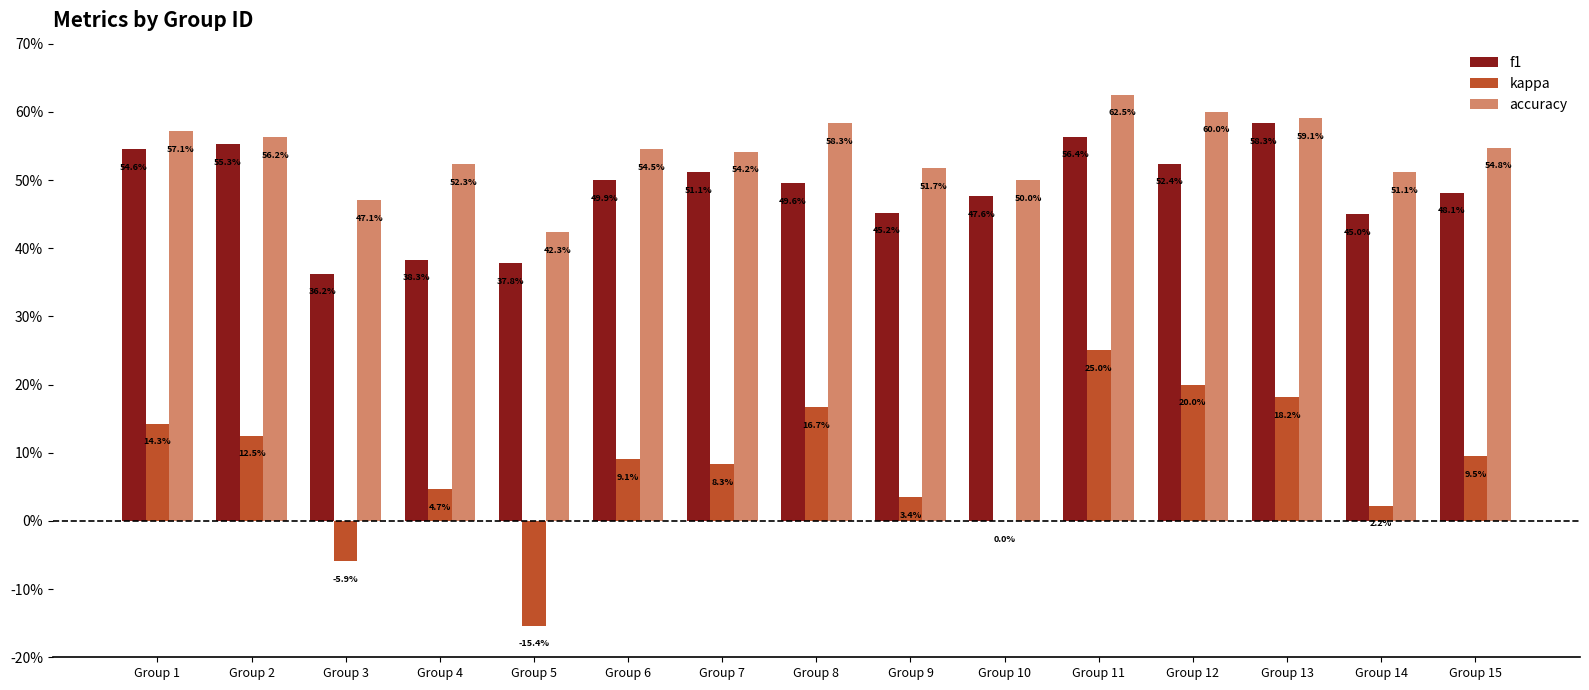

Reading right to left, transcribe all the data shown in this chart.

f1: Group 15=0.5	Group 14=0.5	Group 13=0.6	Group 12=0.5	Group 11=0.6	Group 10=0.5	Group 9=0.5	Group 8=0.5	Group 7=0.5	Group 6=0.5	Group 5=0.4	Group 4=0.4	Group 3=0.4	Group 2=0.6	Group 1=0.5
kappa: Group 15=0.1	Group 14=0.0	Group 13=0.2	Group 12=0.2	Group 11=0.2	Group 10=0.0	Group 9=0.0	Group 8=0.2	Group 7=0.1	Group 6=0.1	Group 5=-0.2	Group 4=0.0	Group 3=-0.1	Group 2=0.1	Group 1=0.1
accuracy: Group 15=0.5	Group 14=0.5	Group 13=0.6	Group 12=0.6	Group 11=0.6	Group 10=0.5	Group 9=0.5	Group 8=0.6	Group 7=0.5	Group 6=0.5	Group 5=0.4	Group 4=0.5	Group 3=0.5	Group 2=0.6	Group 1=0.6